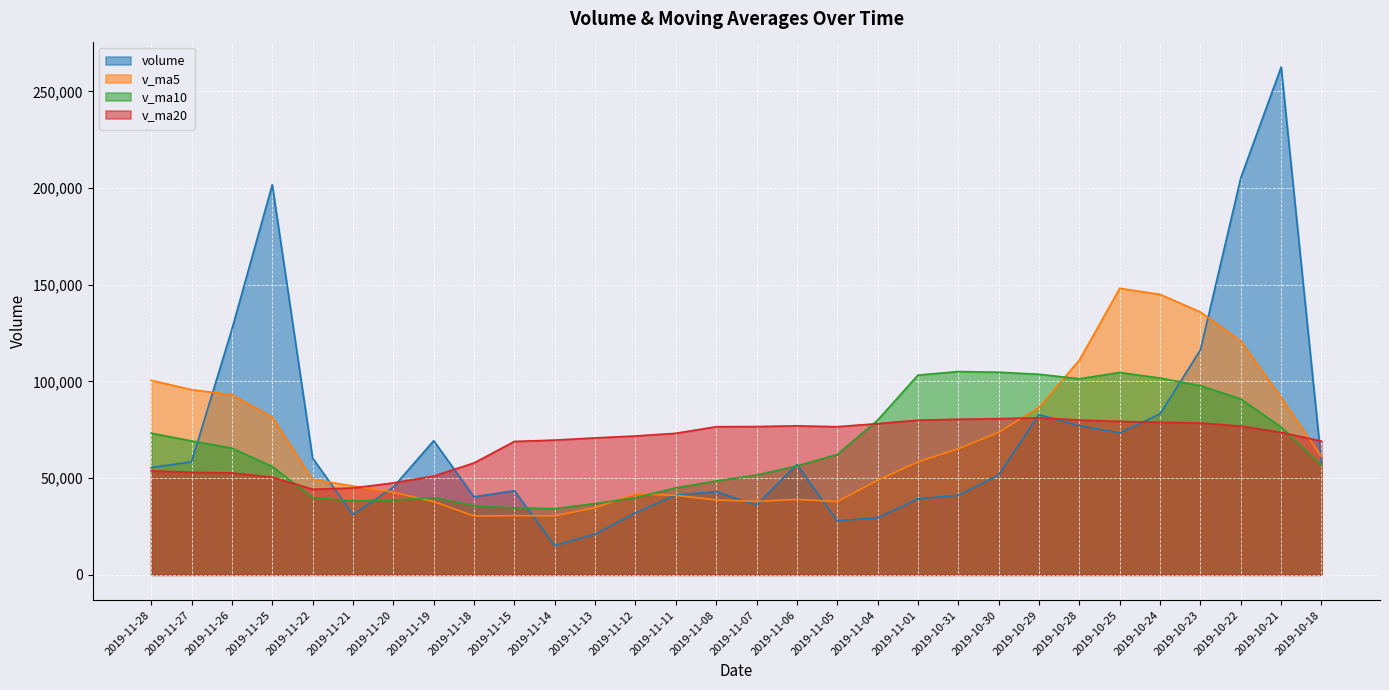

What is the value of the volume point at the 18th from the left?

27955.6